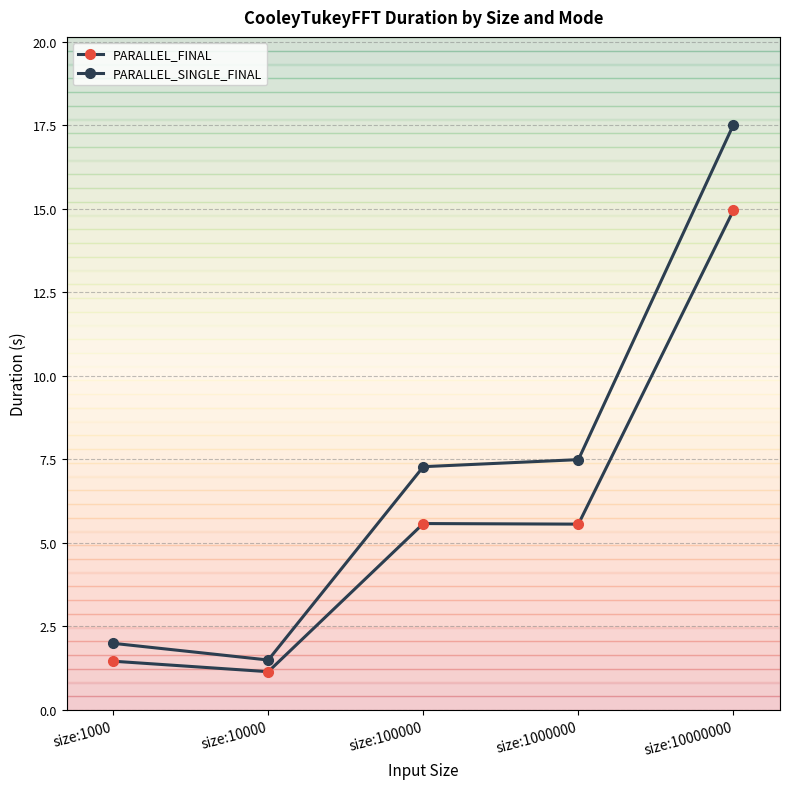

At which label is PARALLEL_FINAL closest to 8?

size:100000